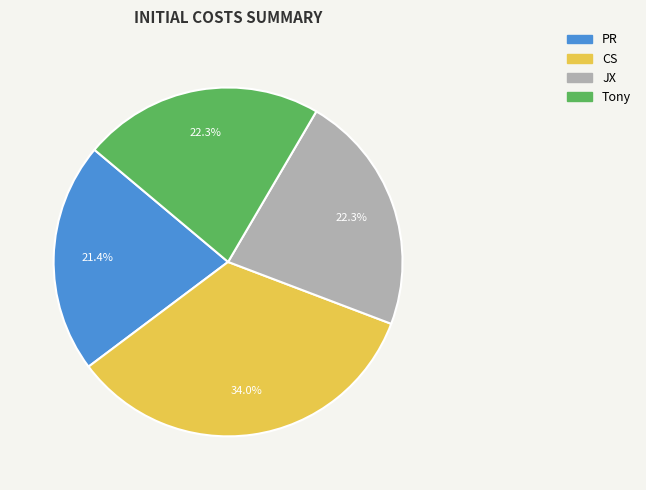

What is the ratio of the value at Tony to the value at JX?

1.0